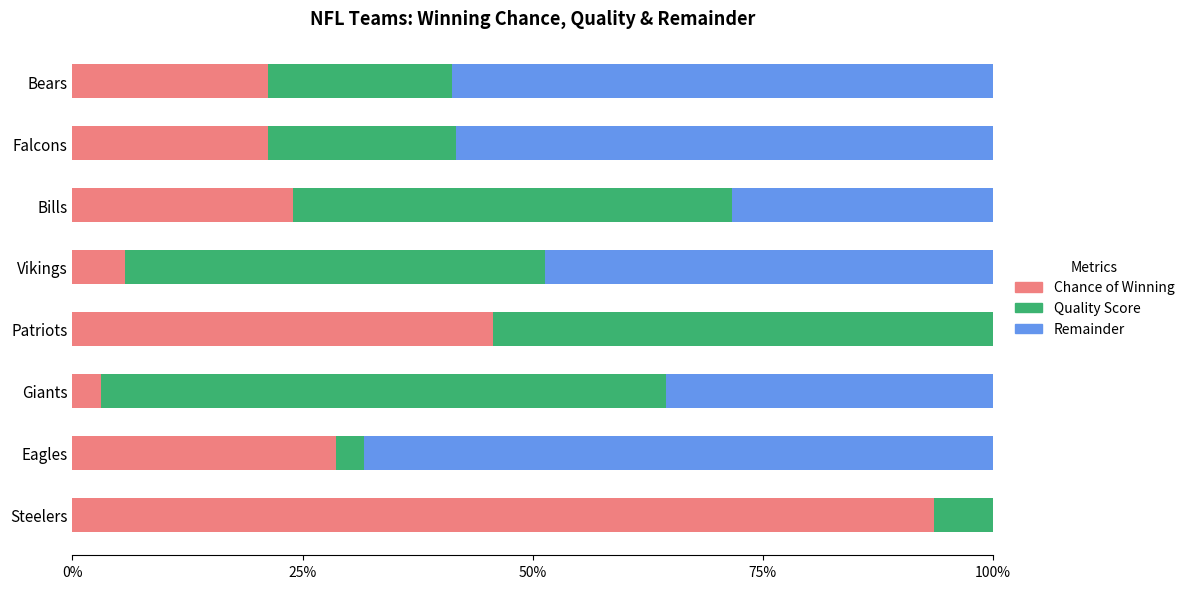

What is the difference between the maximum and minimum values in the Remainder series?

68.4